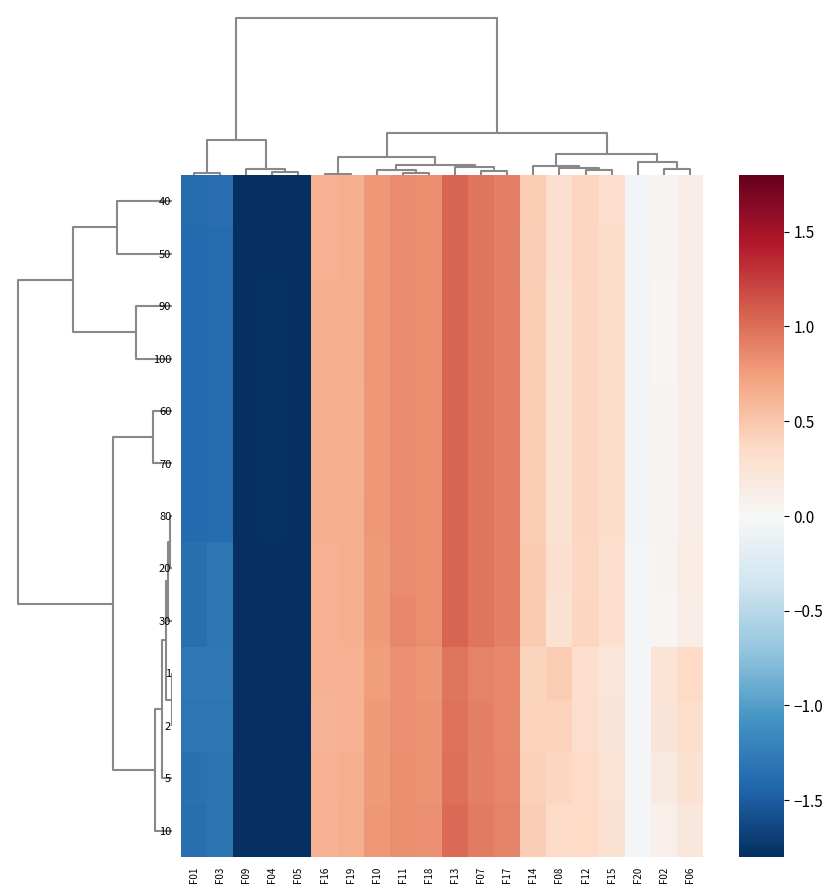

Which series has the largest range (max minus min)?

20